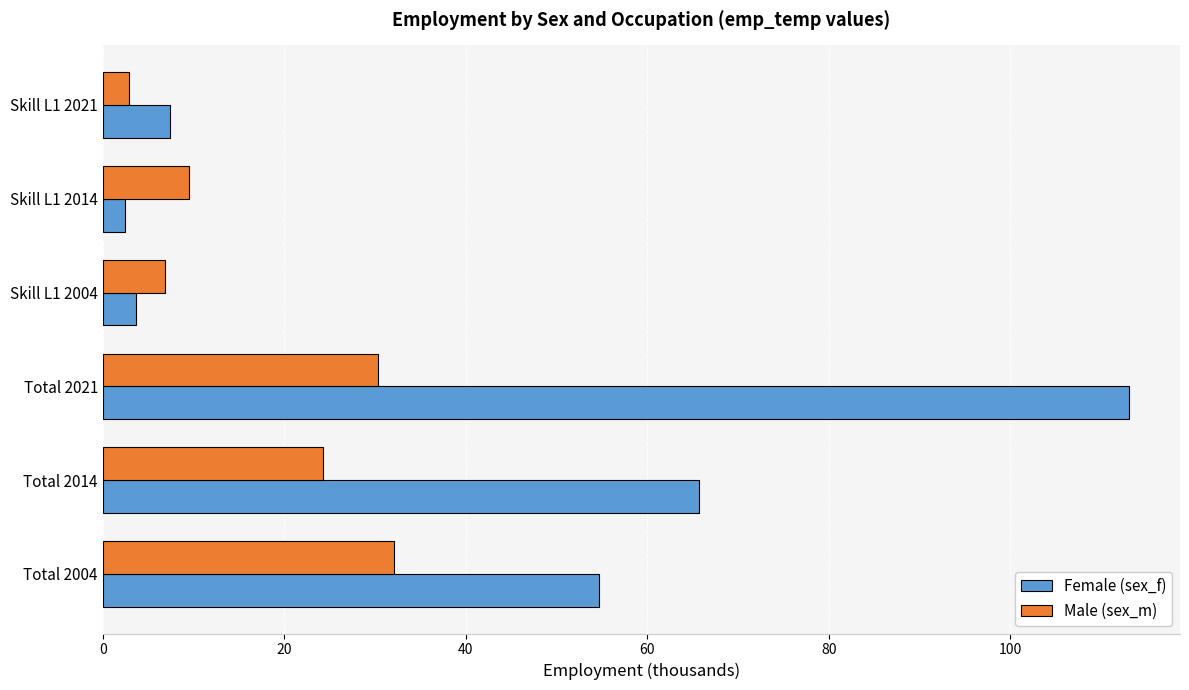

At which category is the sum across all series the highest?

Total 2021